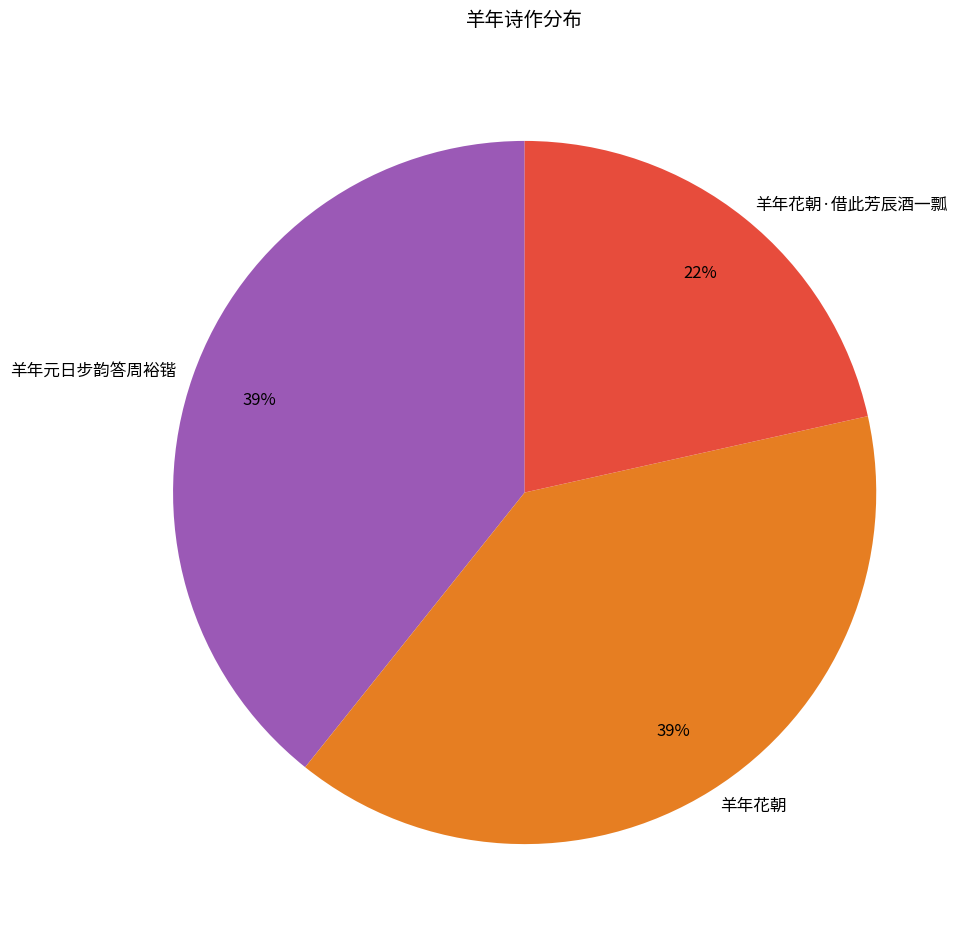

To the nearest percent, what is the combined percentage of 羊年元日步韵答周裕锴 and 羊年花朝?

78%